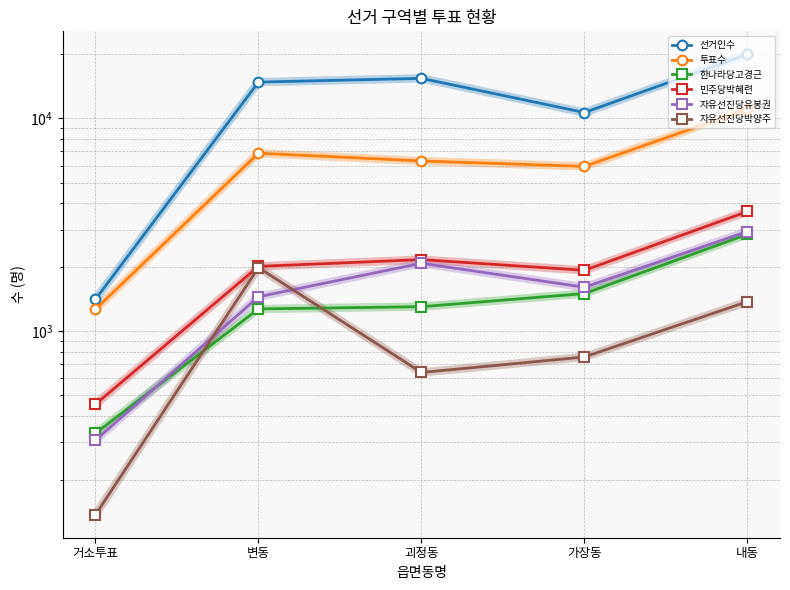

True or false: 선거인수 and 자유선진당박양주 intersect in this chart.

False